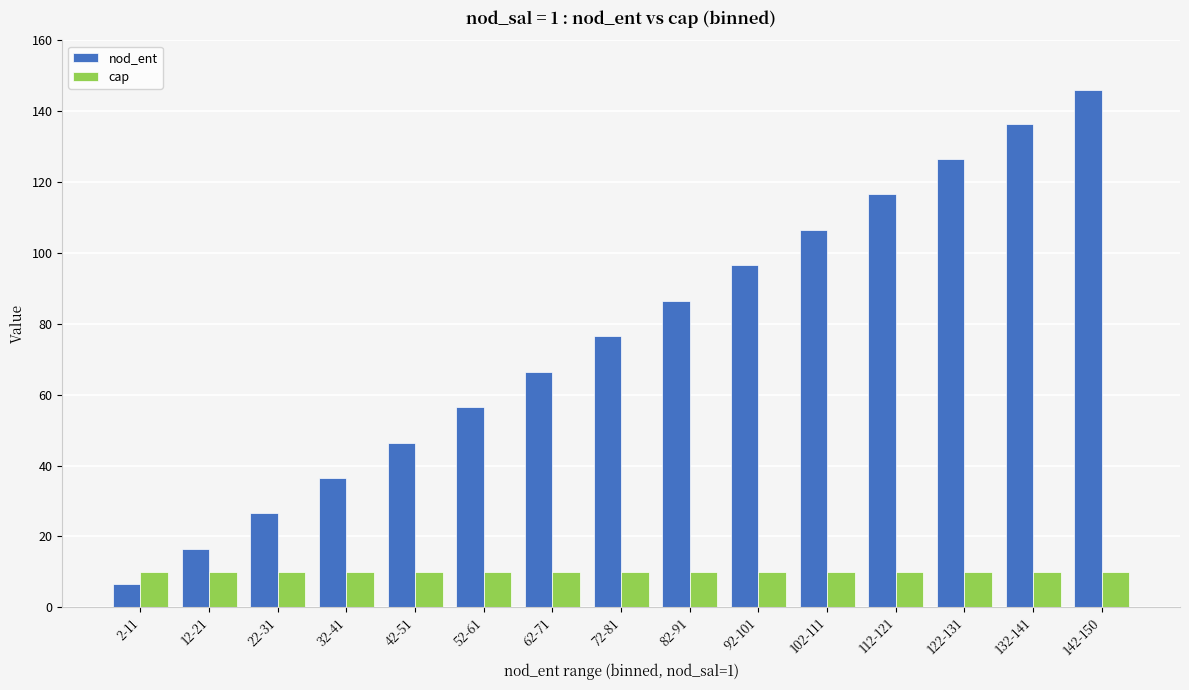

At which category is the sum across all series the highest?

142-150